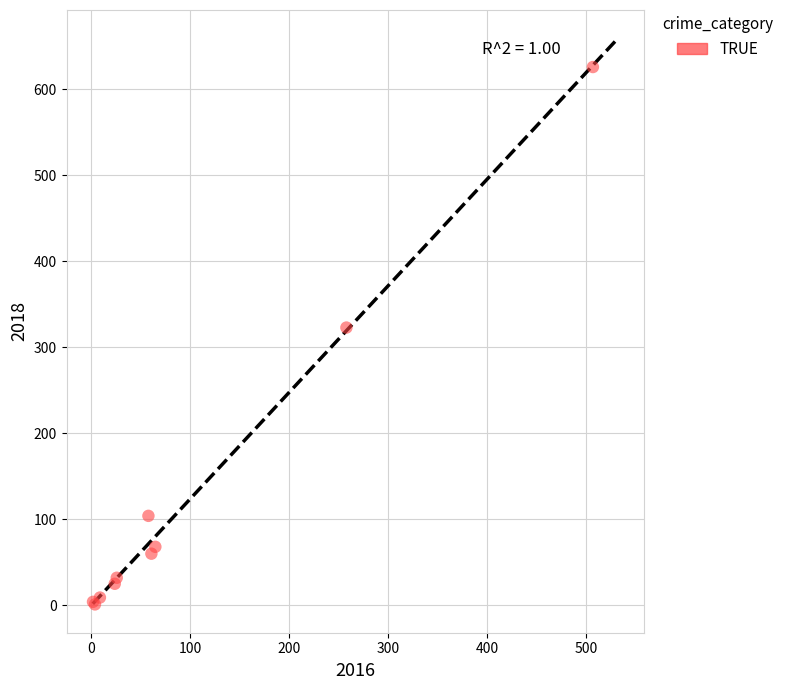

What Y value in the scatter plot is closest to 313?

323